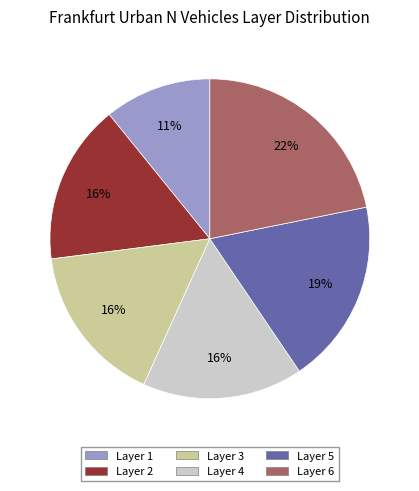

Is there a majority slice in this chart?

No